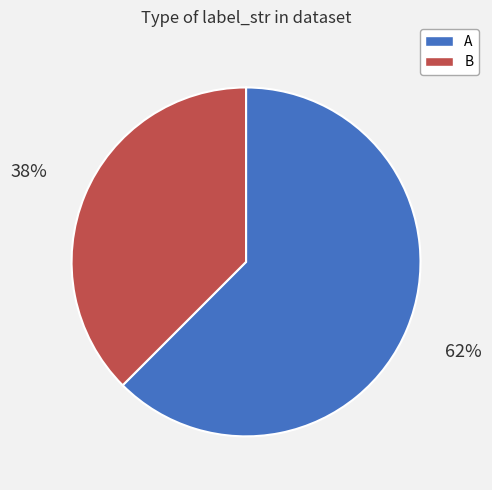

To the nearest percent, what percentage of the pie is B?

38%